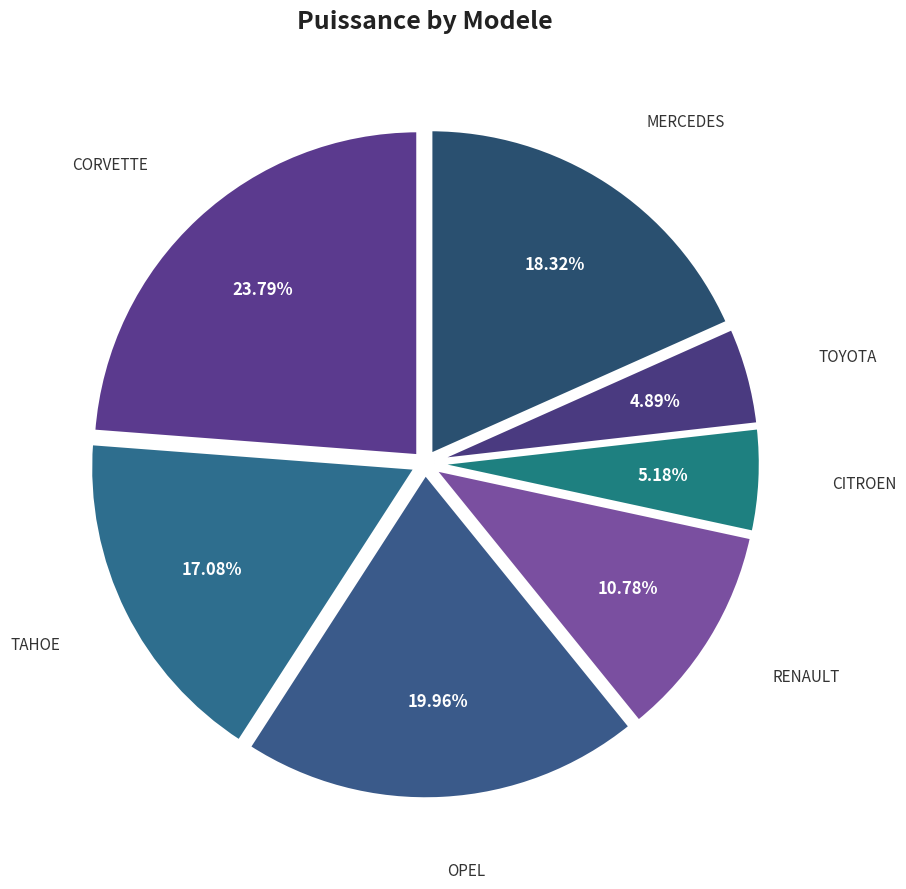

Count the number of slices in the pie.

7